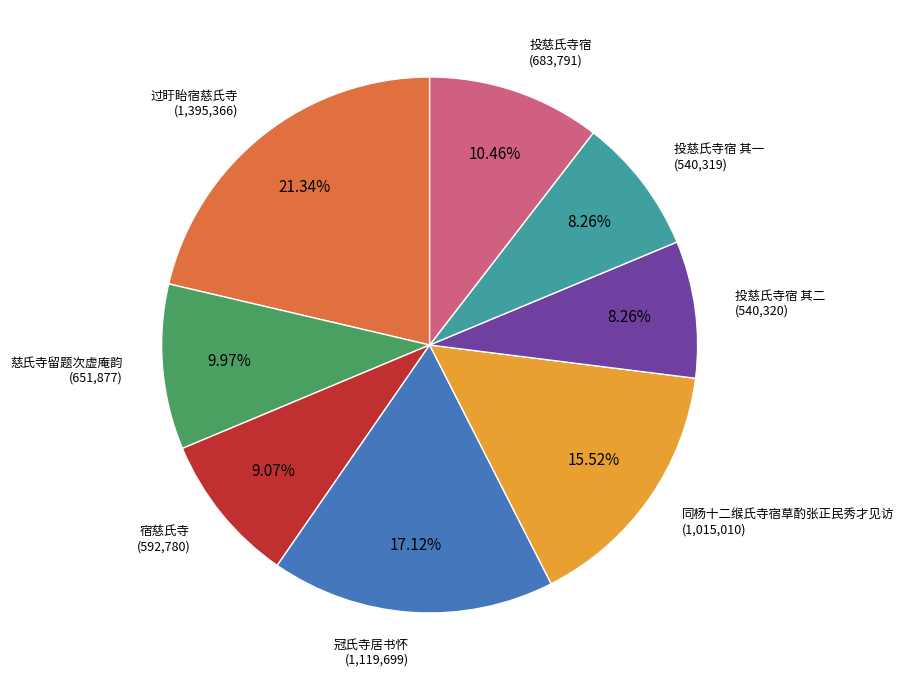

Is there a majority slice in this chart?

No